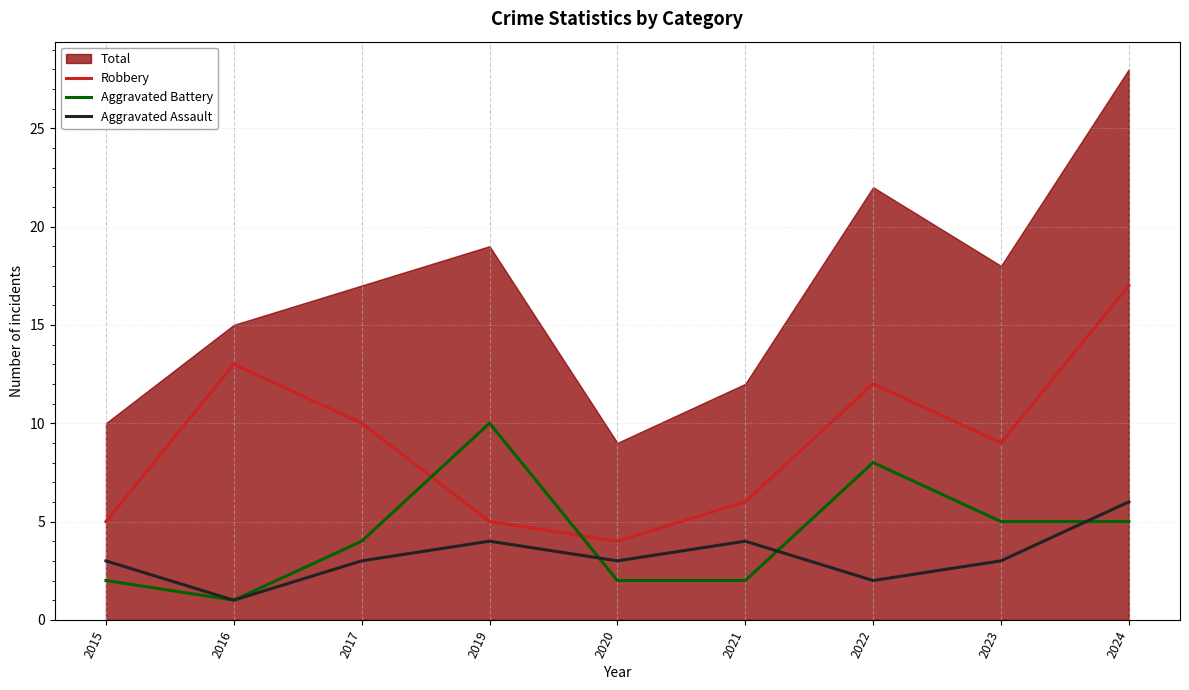

The value of Robbery at 2023 is 12. True or false?

False